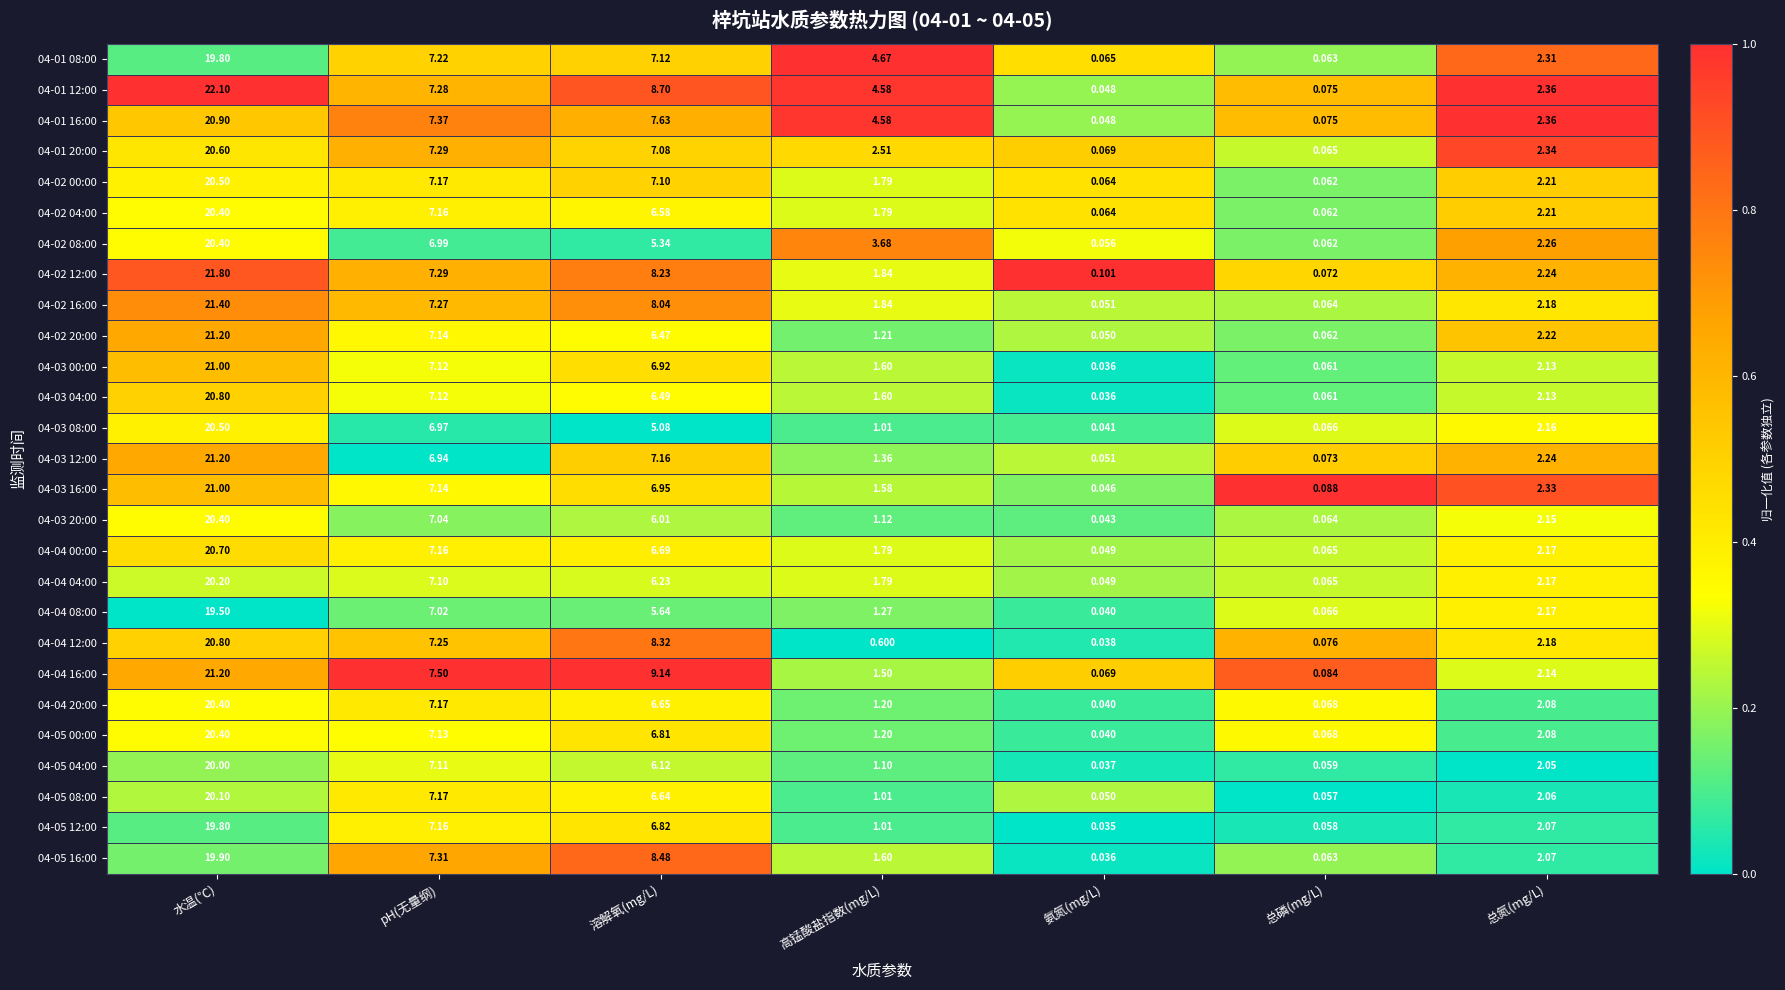

At which category is the sum across all series the highest?

水温(℃)